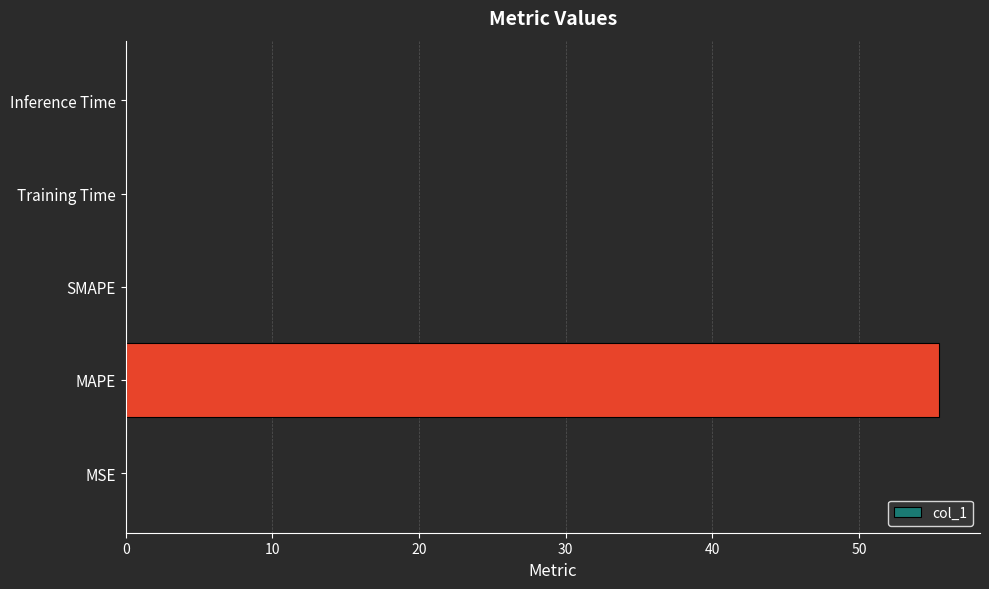

Which label corresponds to the largest value in the chart?

MAPE